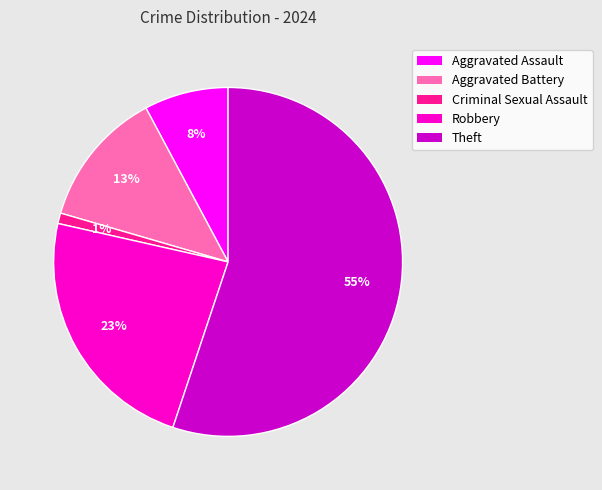

To the nearest percent, what is the average slice percentage?

20%